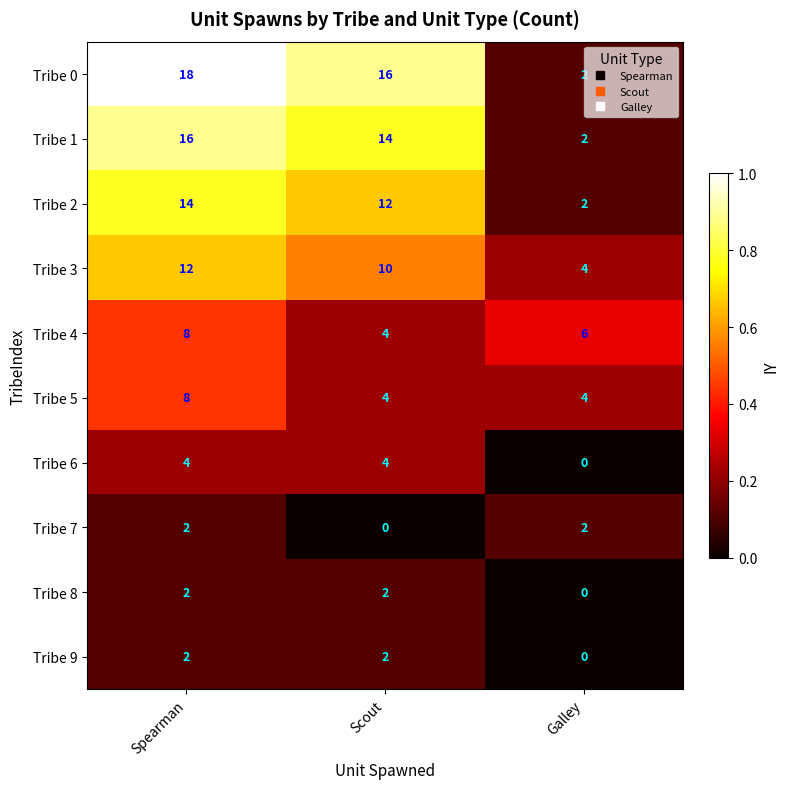

At which category is the sum across all series the highest?

Spearman